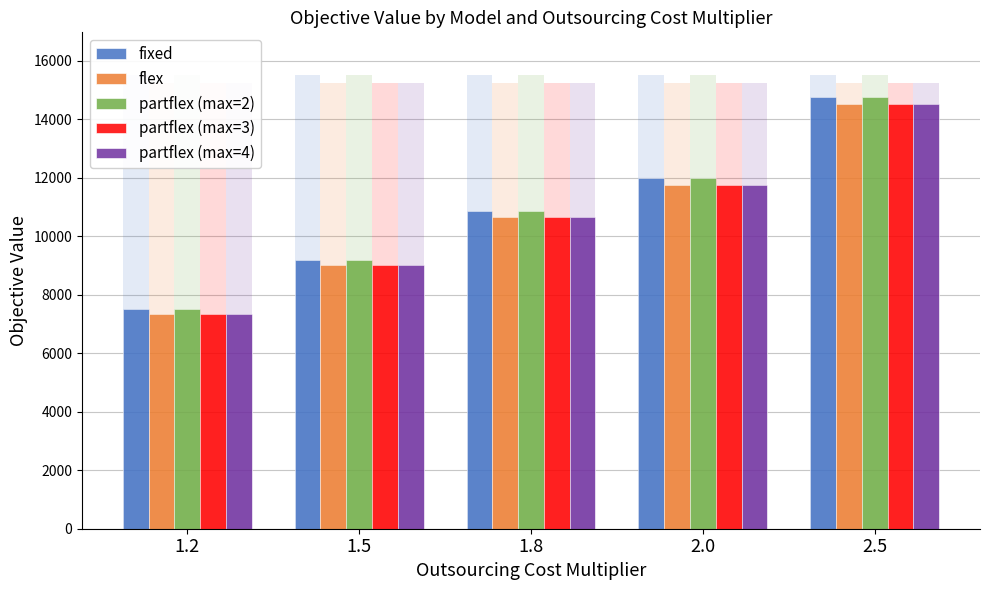

Between 2.5 and 1.8, which is larger?

2.5